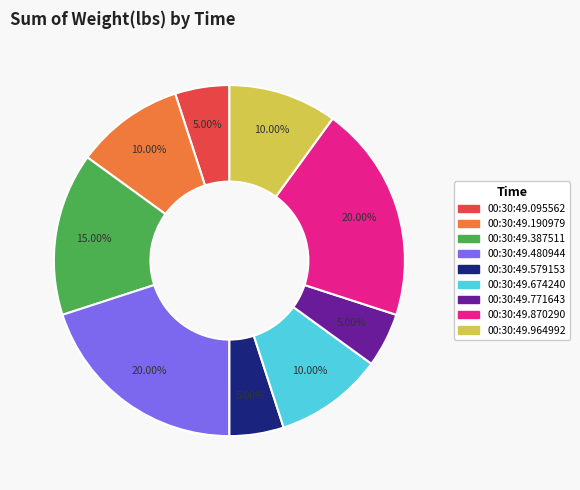

True or false: 00:30:49.579153 accounts for 5% of the total.

True